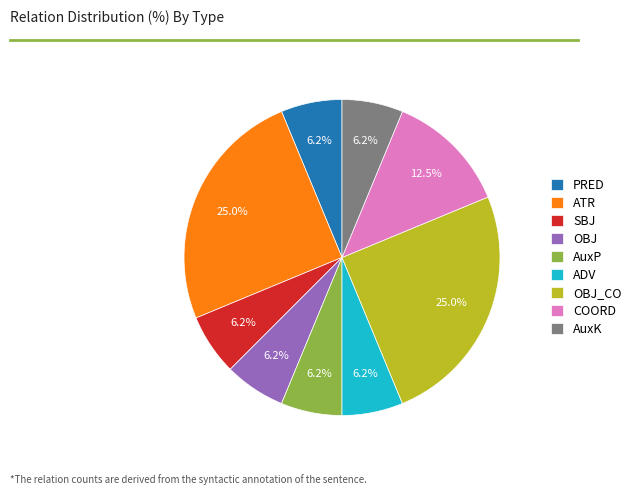

Do OBJ and ATR together represent more than half of the pie?

No